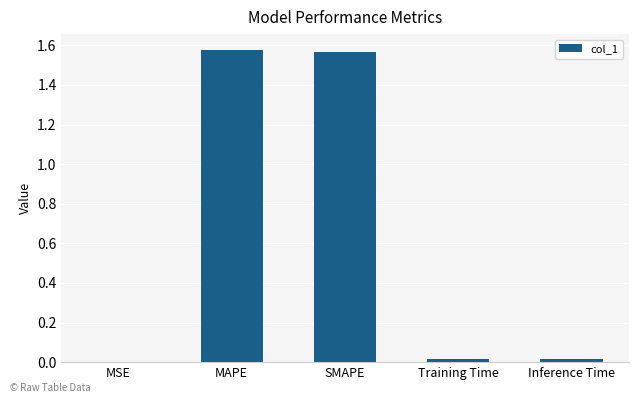

Are the bars grouped side by side (vs. stacked)?

No